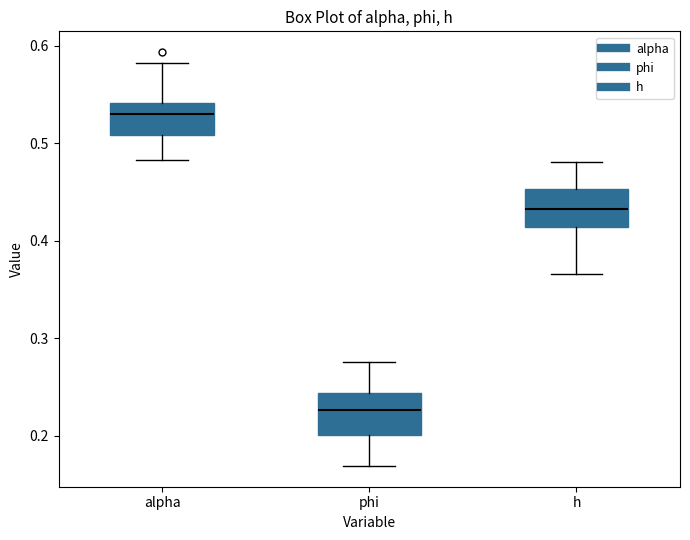

Reading left to right, transcribe this box plot: for each box, give where its median line is, the range the box spans, and where its two whiskers end, as read against the y-axis. The values are not printed on the chart, so give them approximately, as read against the axis.

alpha: median 0.53, box 0.51 to 0.54, whiskers 0.48 to 0.58
phi: median 0.23, box 0.20 to 0.24, whiskers 0.17 to 0.28
h: median 0.43, box 0.41 to 0.45, whiskers 0.37 to 0.48